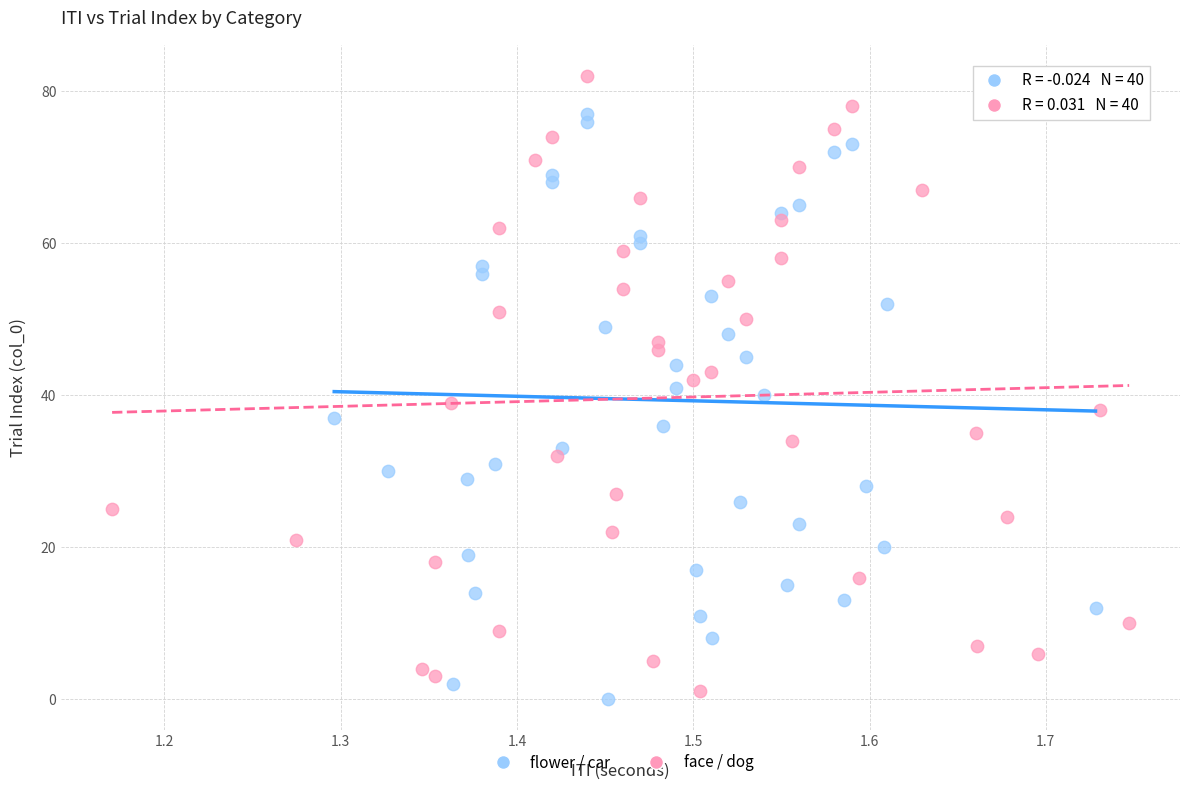

Which series contains the highest Y value?

face / dog